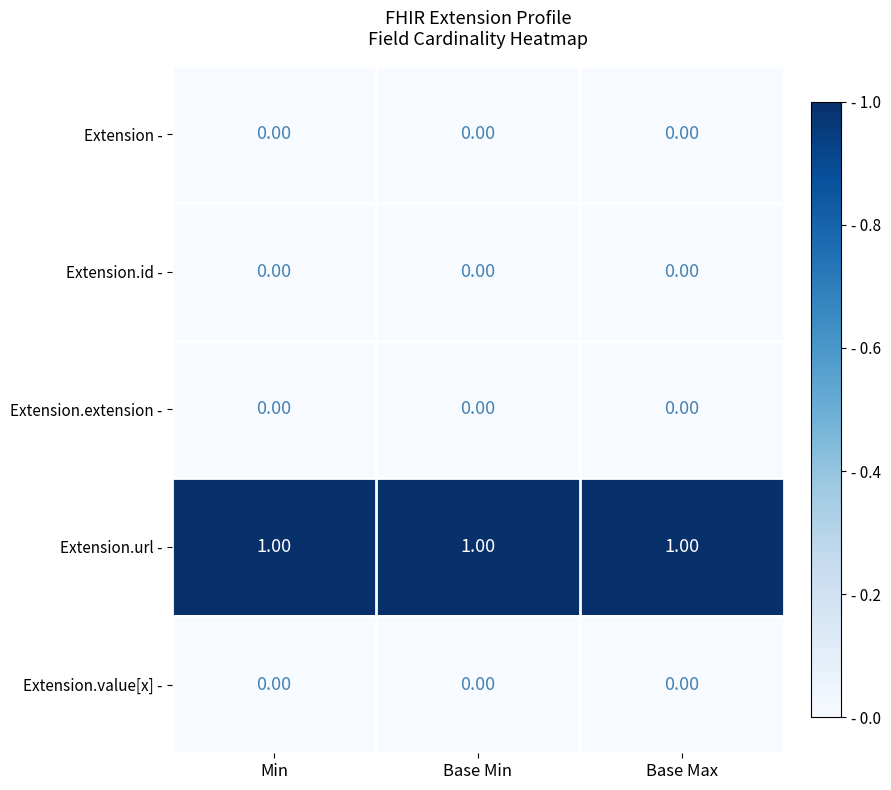

Which series has the largest total across all categories?

Extension.url -